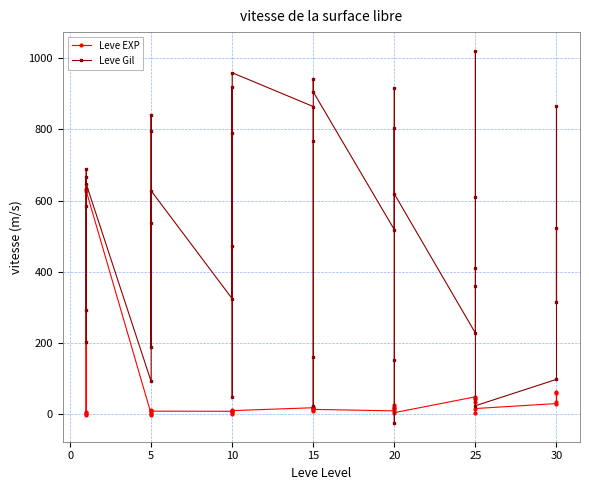

How many values in Leve Gil are above zero?

39